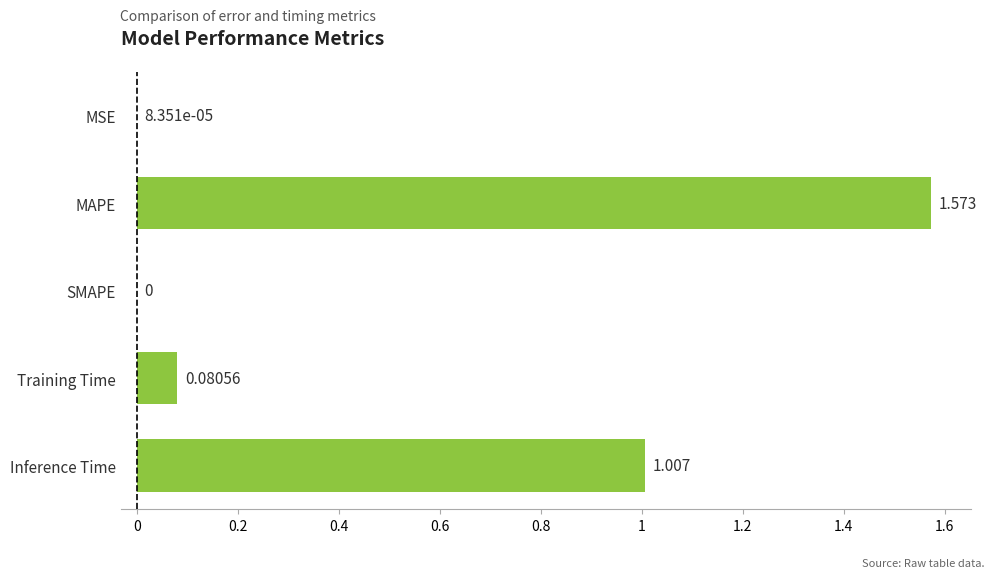

At which category does the chart reach its peak across all series?

MAPE